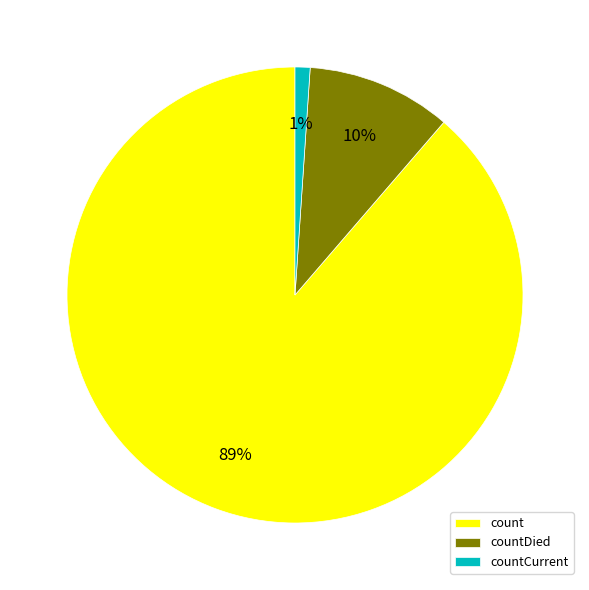

Is it true that countCurrent is 11% of the pie?

False